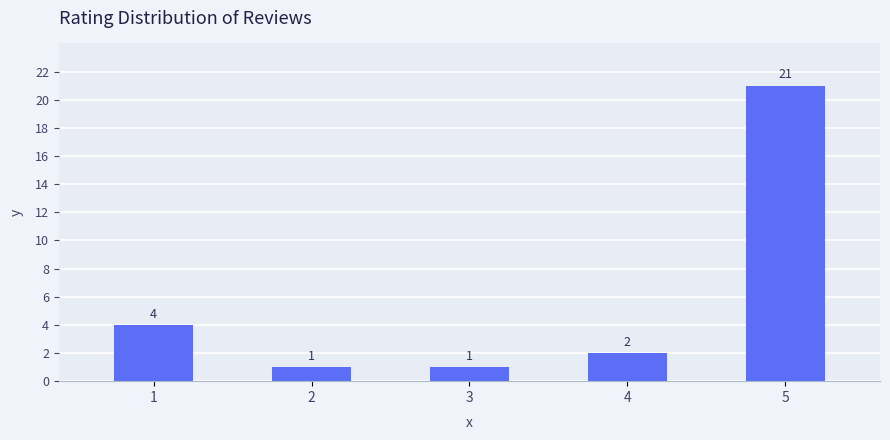

What is the sum of all values?

29